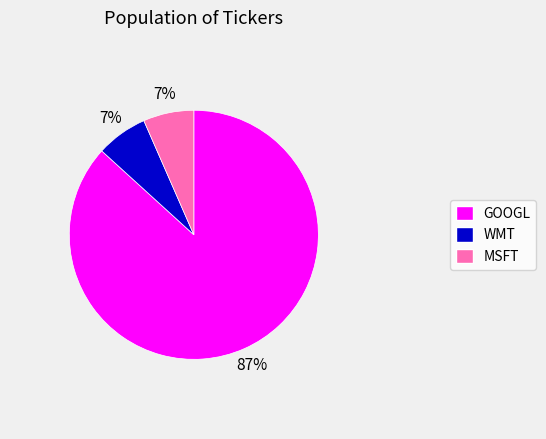

To the nearest percent, what percentage of the pie is MSFT?

7%